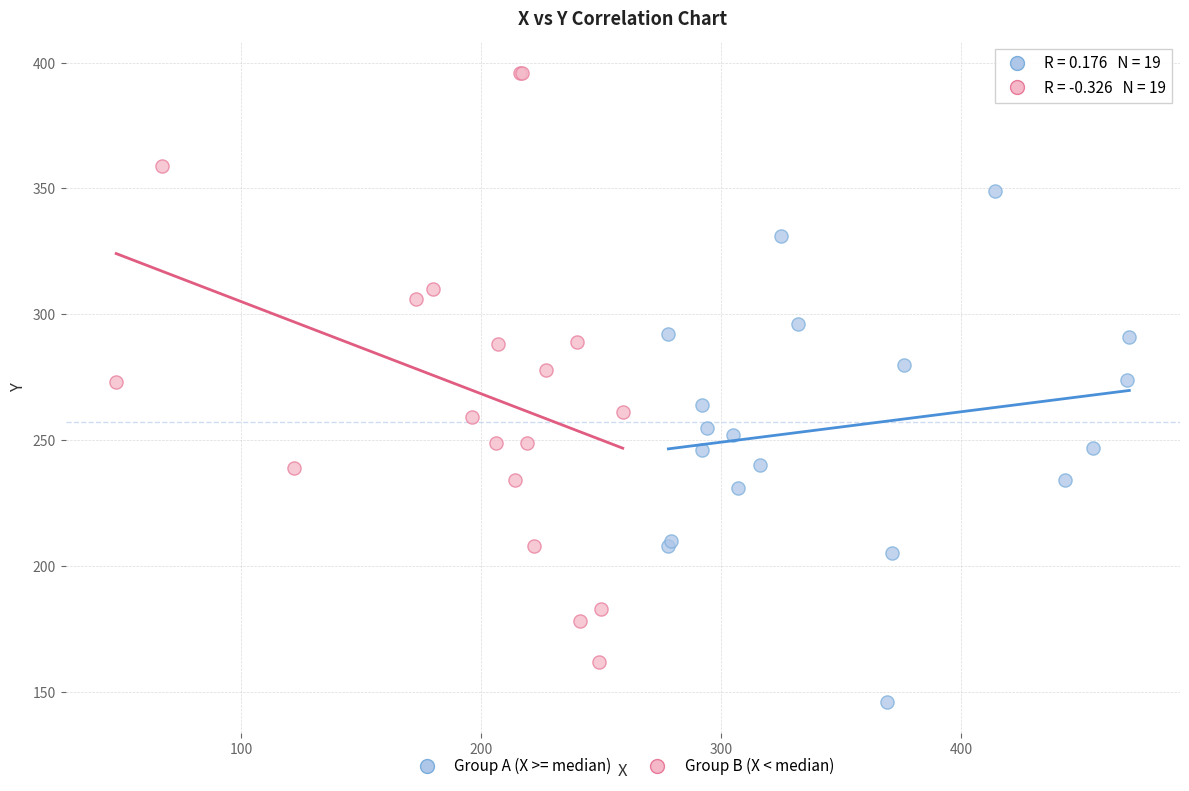

Which series contains the lowest Y value?

Group A (X >= median)